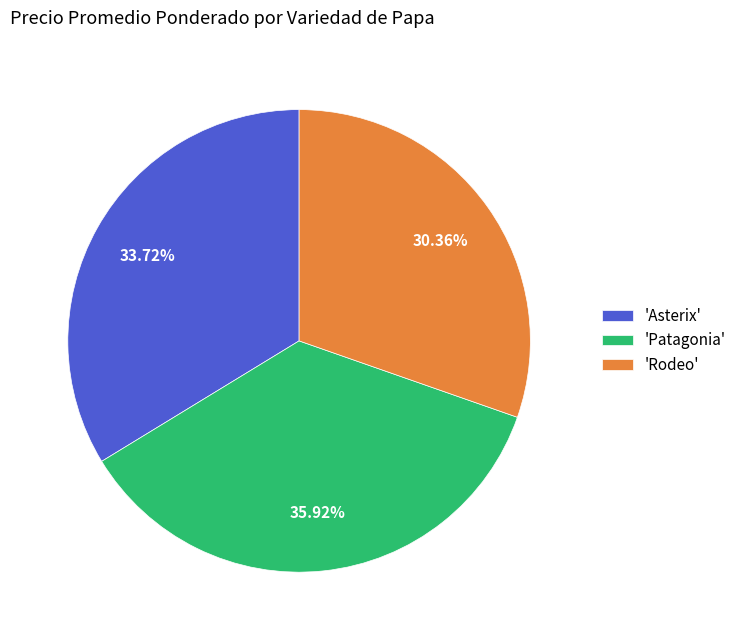

Is there a majority slice in this chart?

No